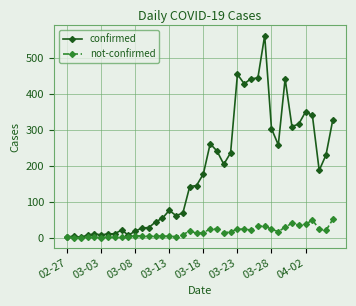

Which series has the largest total across all categories?

confirmed